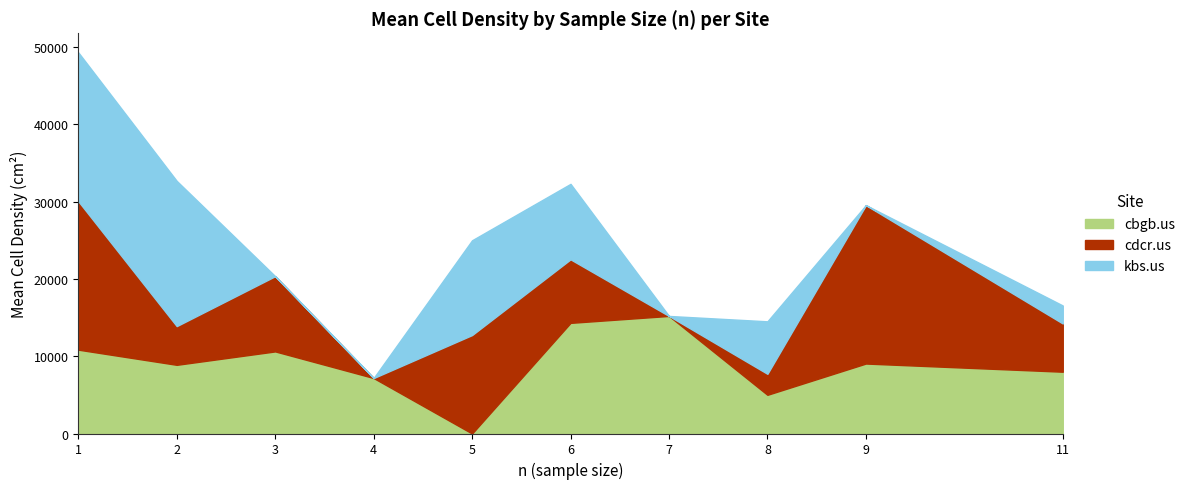

What is the maximum value for cbgb.us?

15208.4